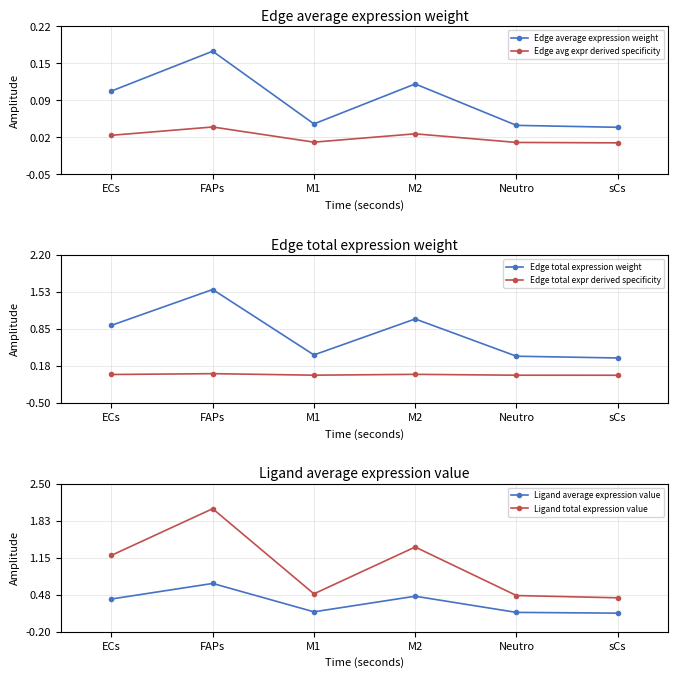

Reading right to left, list all the values displayed in this chart.

Edge average expression weight: 0.0	0.0	0.1	0.0	0.2	0.1
Edge avg expr derived specificity: 0.0	0.0	0.0	0.0	0.0	0.0
Edge total expression weight: 0.3	0.4	1.0	0.4	1.6	0.9
Edge total expr derived specificity: 0.0	0.0	0.0	0.0	0.0	0.0
Ligand average expression value: 0.1	0.2	0.4	0.2	0.7	0.4
Ligand total expression value: 0.4	0.5	1.3	0.5	2.0	1.2